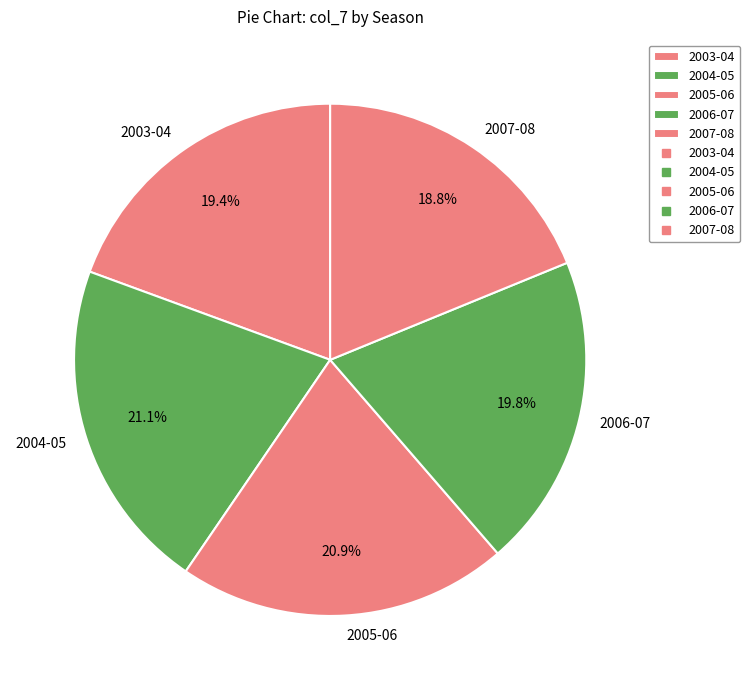

How many slices are in this pie chart?

5